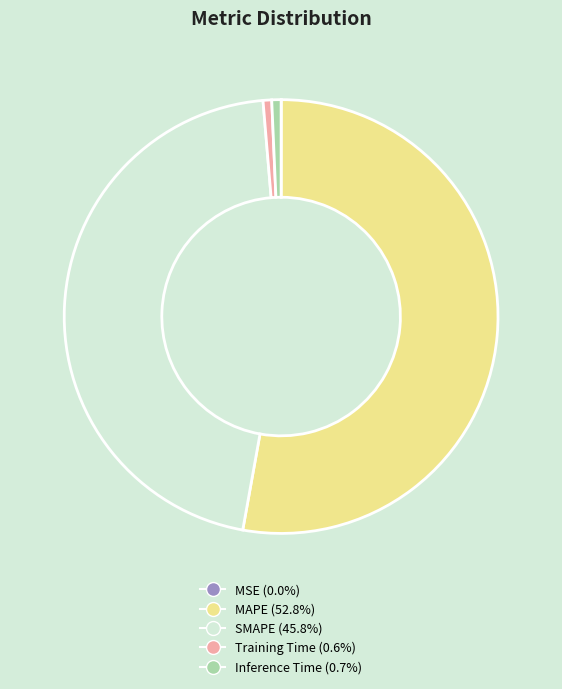

The Training Time slice represents 1% of the pie. True or false?

True